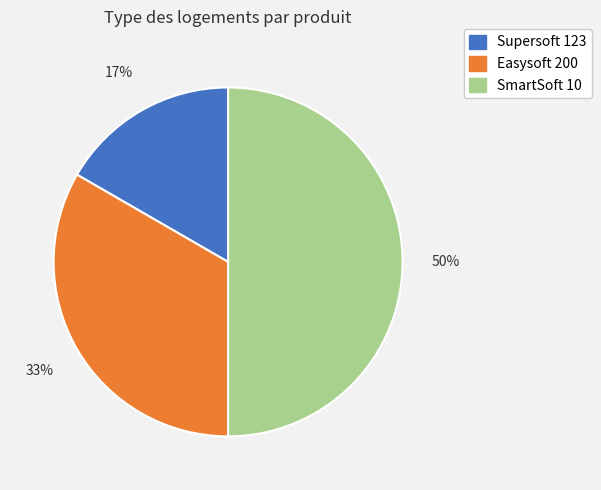

Between Supersoft 123 and SmartSoft 10, which is larger?

SmartSoft 10